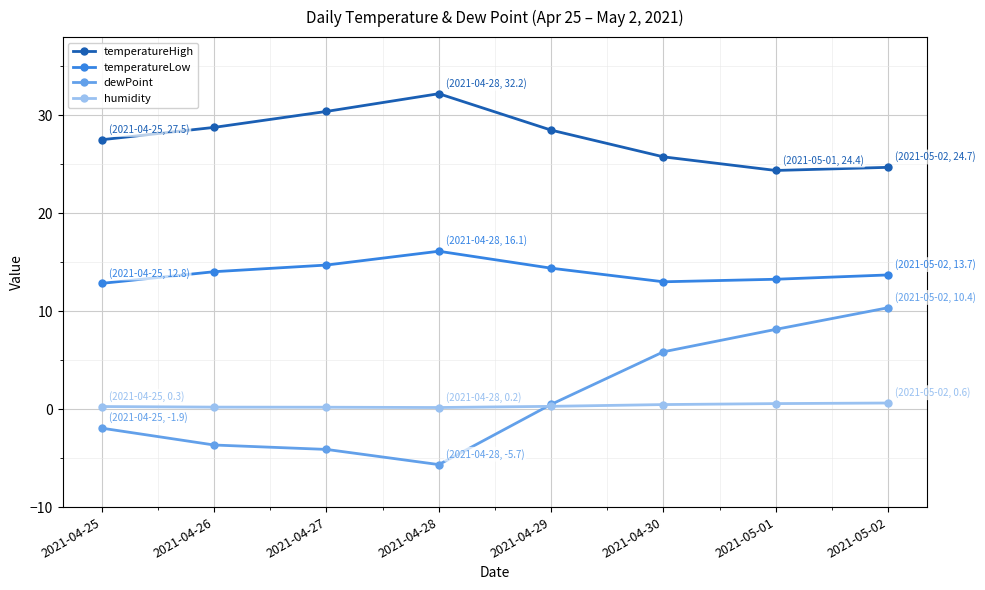

What is the label of the 5th point from the left?

2021-04-29